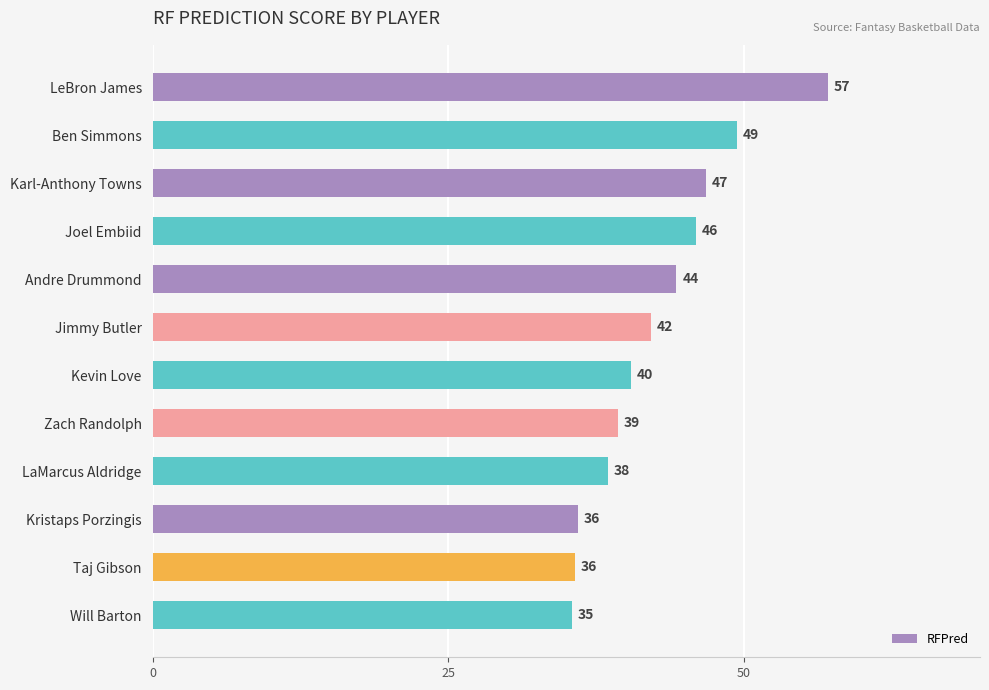

How many data points are above 42?

6